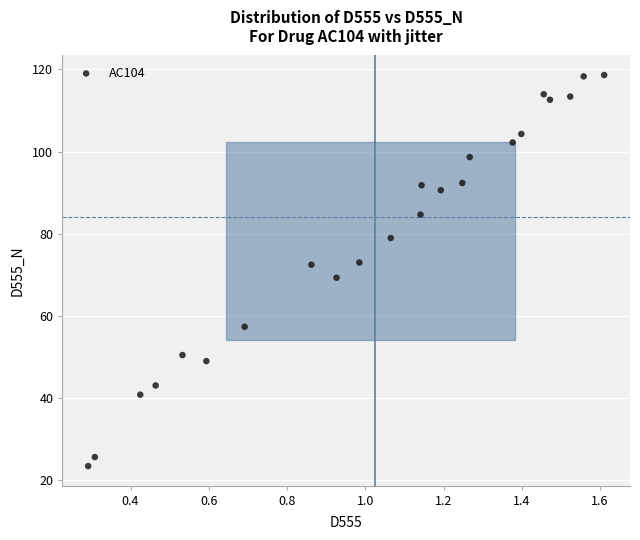

What is the range of X values (max minus min)?

1.3